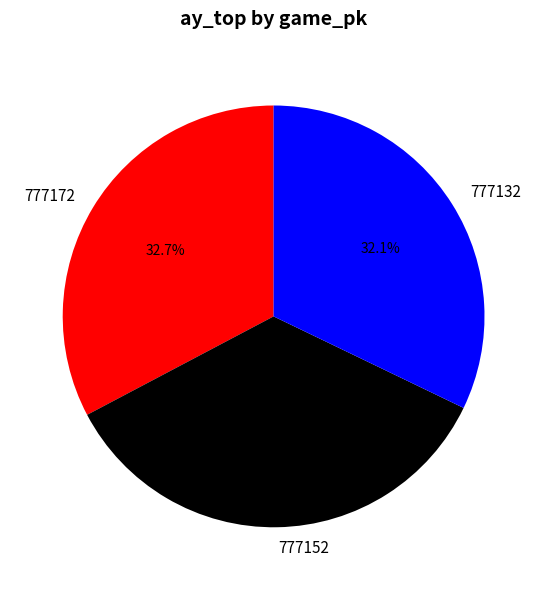

True or false: 777152 accounts for 29% of the total.

False